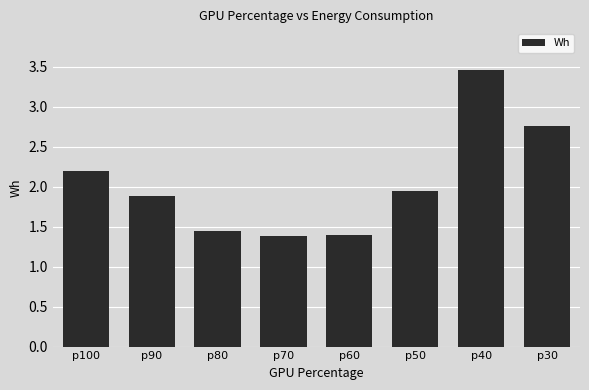

What is the change in value from p60 to p40?

+2.1